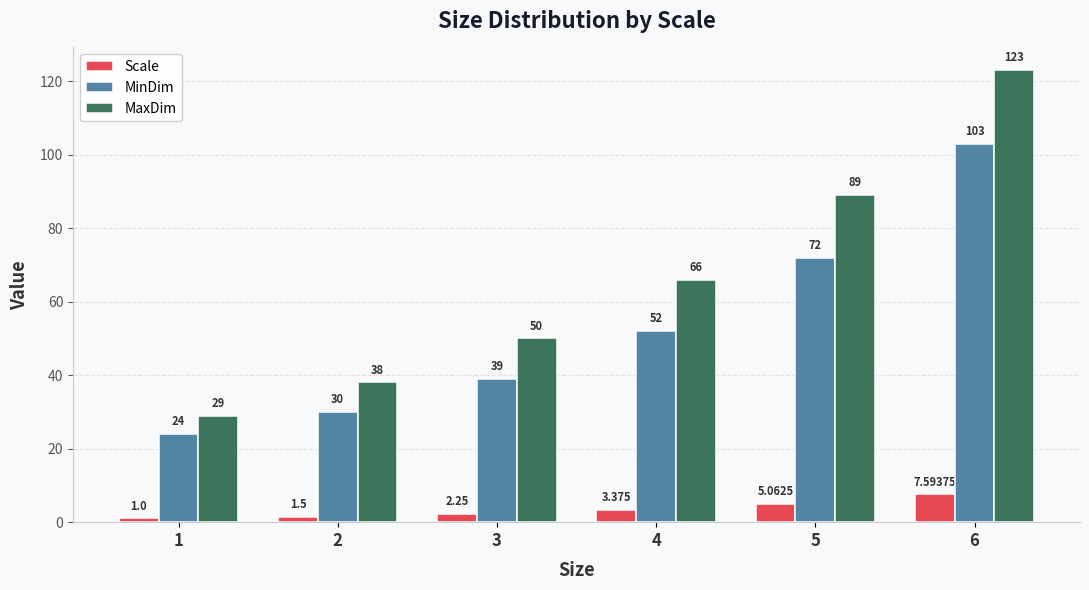

At which label is MinDim closest to 63?

5